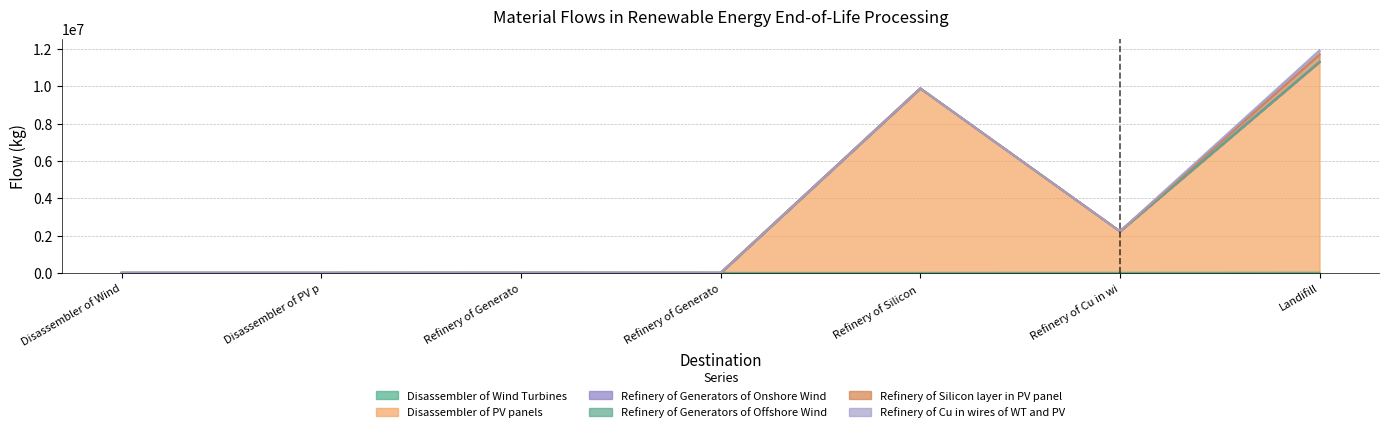

The value of Disassembler of Wind Turbines at Refinery of Silicon layer in PV panel is 0.0. True or false?

True